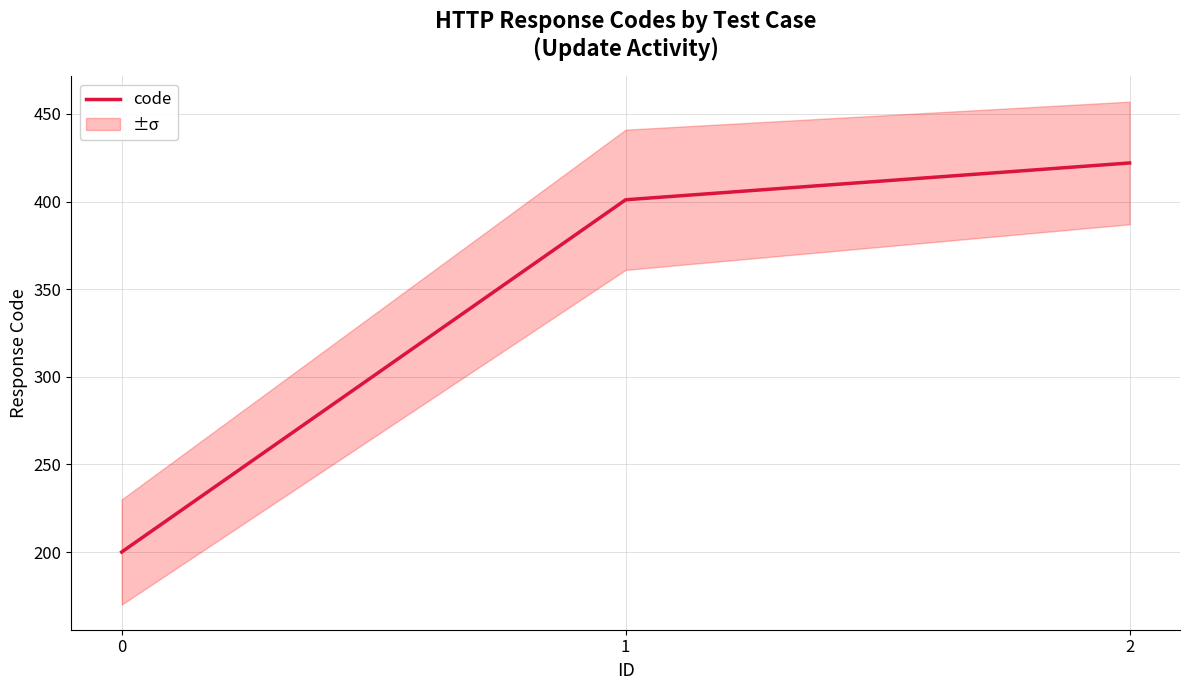

Reading left to right, extract all data points from this chart.

0=200	1=401	2=422